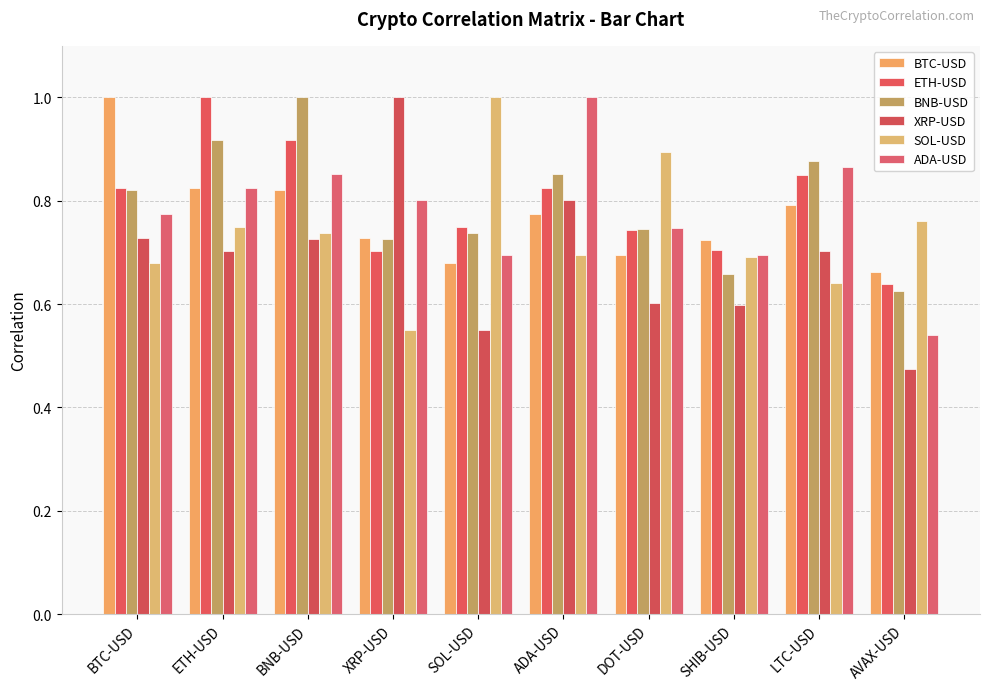

Count the number of data series in this chart.

6